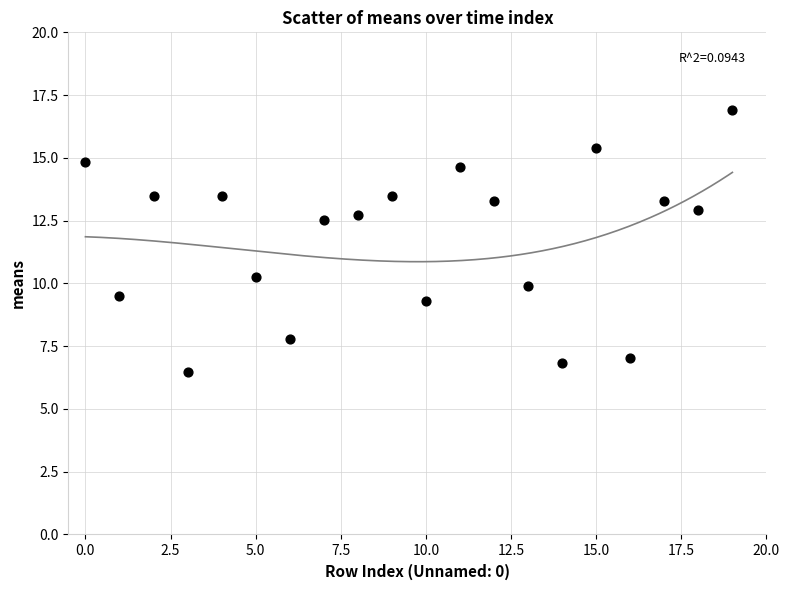

What Y value in the scatter plot is closest to 11?

10.3